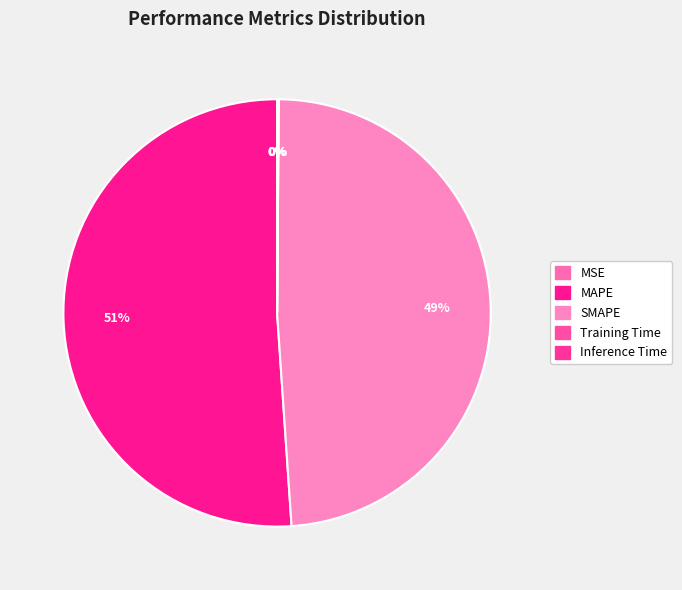

To the nearest percent, what portion does MAPE represent?

51%